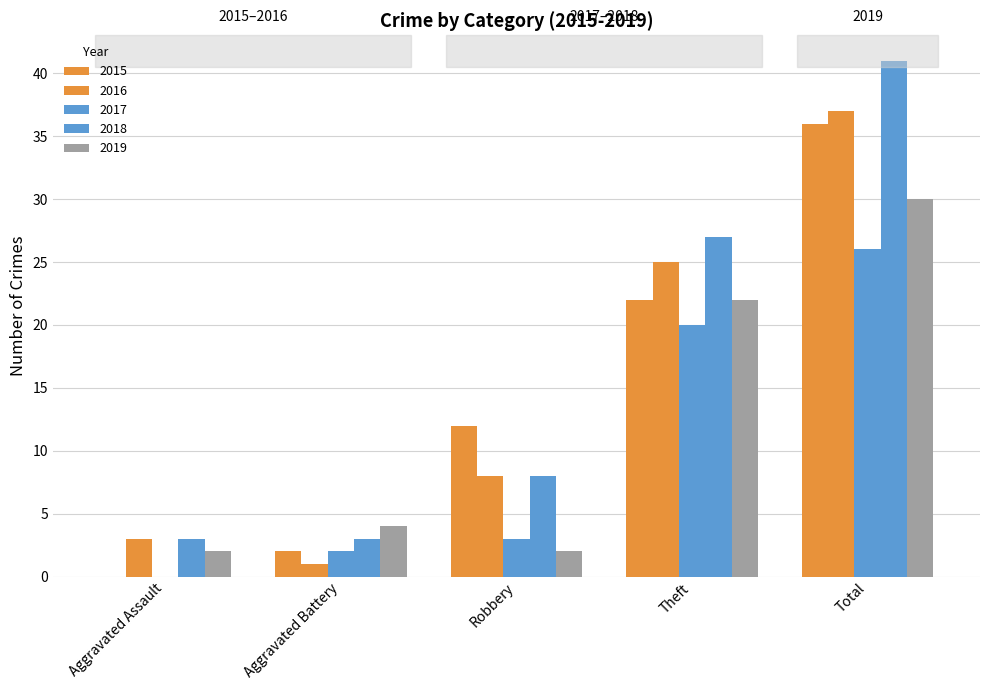

Which category has the highest value in the 2017 series?

Total